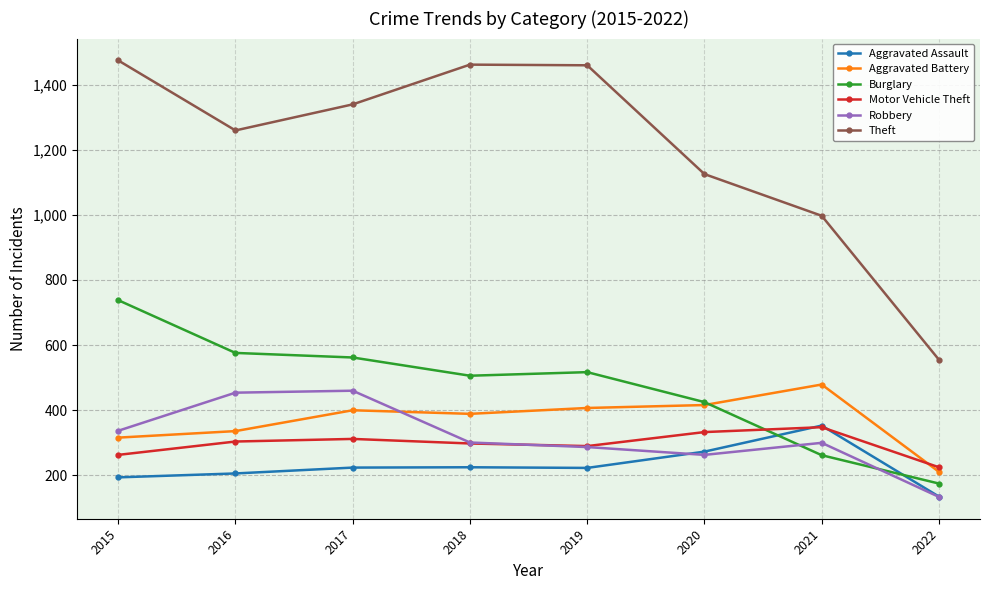

Which series has the largest range (max minus min)?

Theft